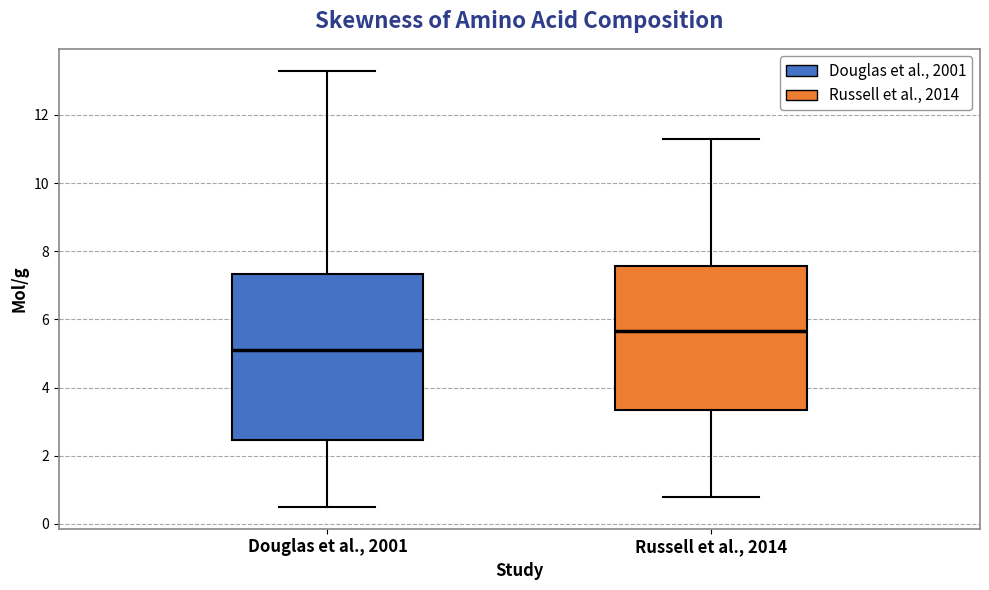

Reading left to right, transcribe this box plot: for each box, give where its median line is, the range the box spans, and where its two whiskers end, as read against the y-axis. The values are not printed on the chart, so give them approximately, as read against the axis.

Douglas et al., 2001: median 5.2, box 2.4 to 7.4, whiskers 0.6 to 13.4
Russell et al., 2014: median 5.6, box 3.4 to 7.6, whiskers 0.8 to 11.4